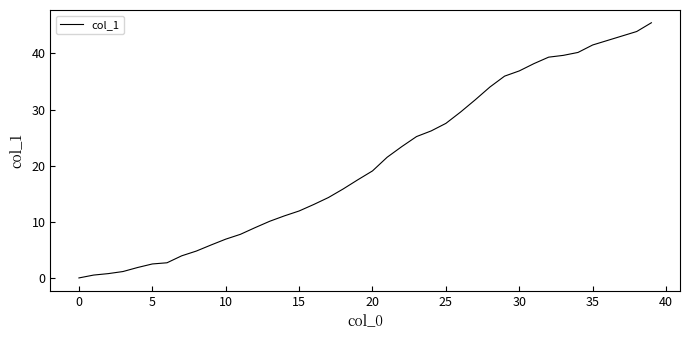

What is the difference between the maximum and minimum values?

45.5